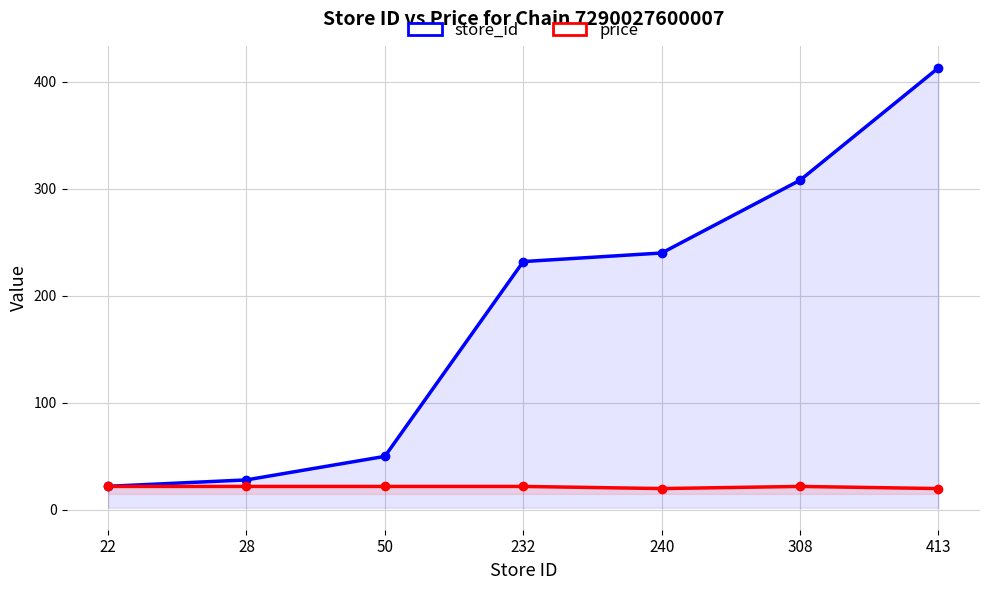

Reading left to right, what are all the values shown in this chart?

store_id: 22.0	28.0	50.0	232.0	240.0	308.0	413.0
price: 21.9	21.9	21.9	21.9	19.9	21.9	19.9